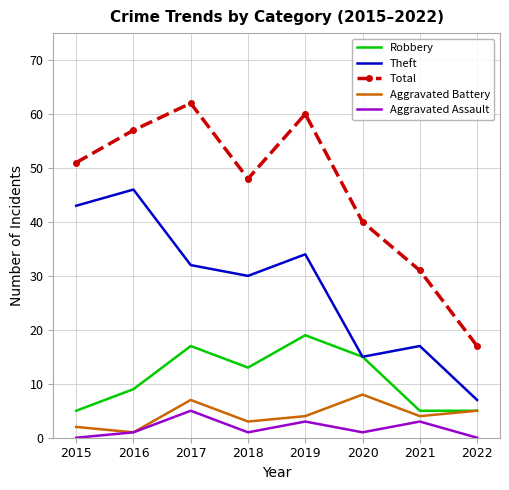

At which label does Robbery reach its peak?

2019